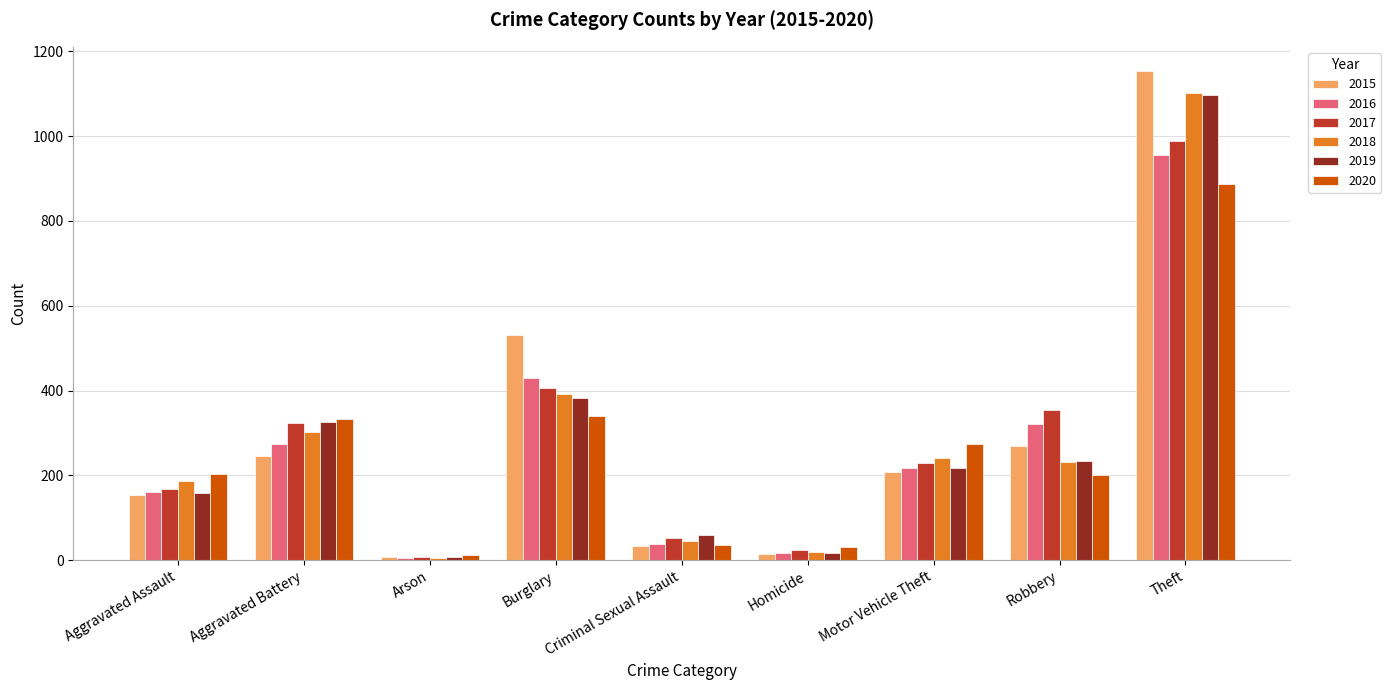

How many series are shown in this chart?

6